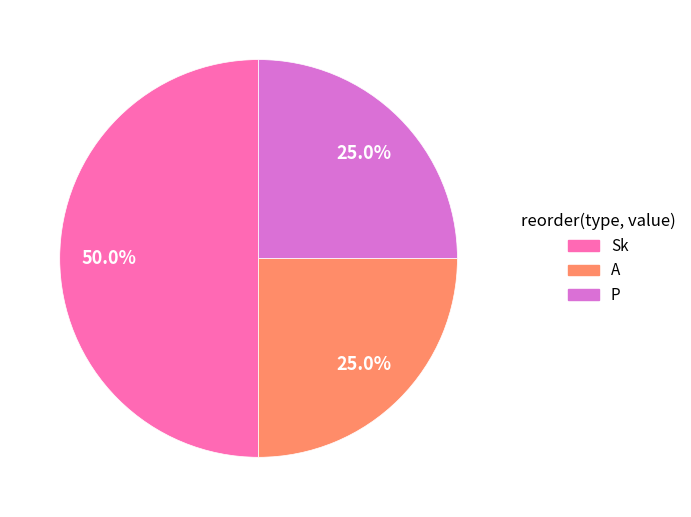

The Sk slice represents 50% of the pie. True or false?

True